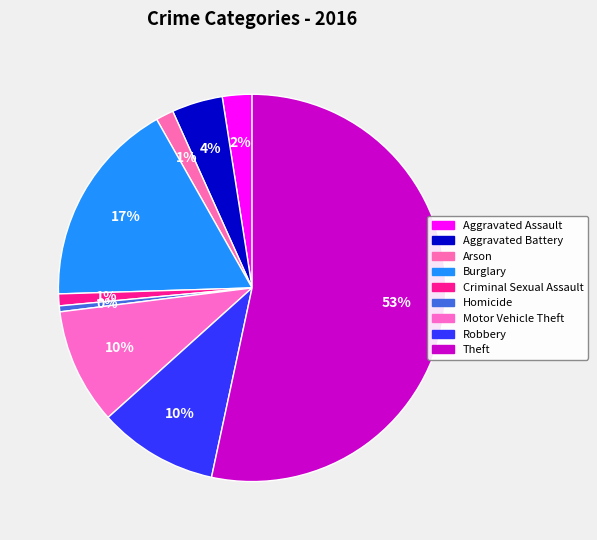

How many slices are in this pie chart?

9